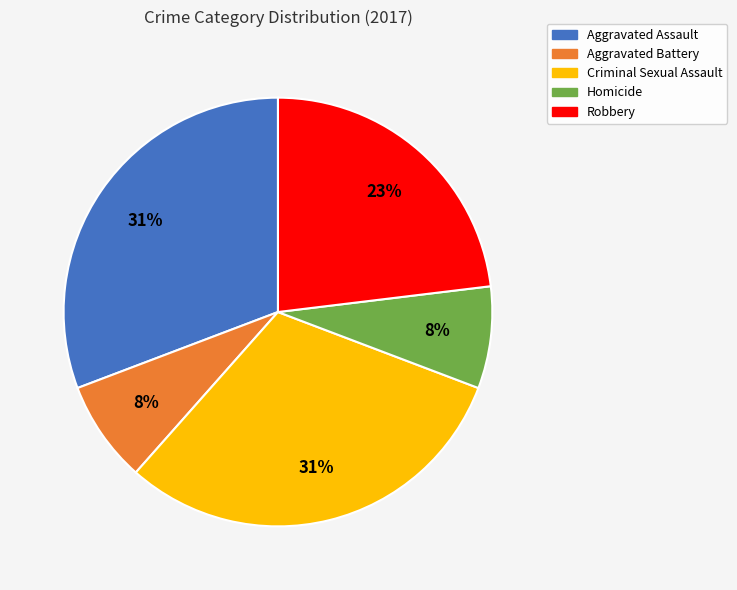

Between Aggravated Assault and Robbery, which is larger?

Aggravated Assault